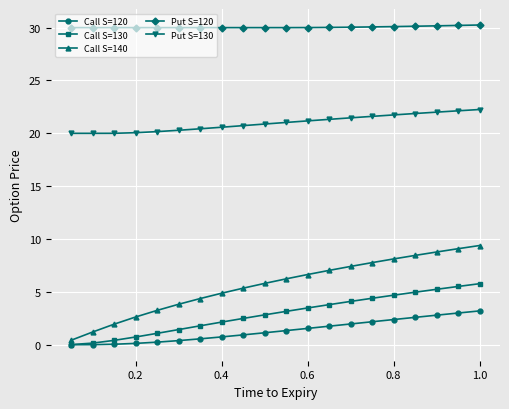

At how many categories does at least one series exceed 16?

20